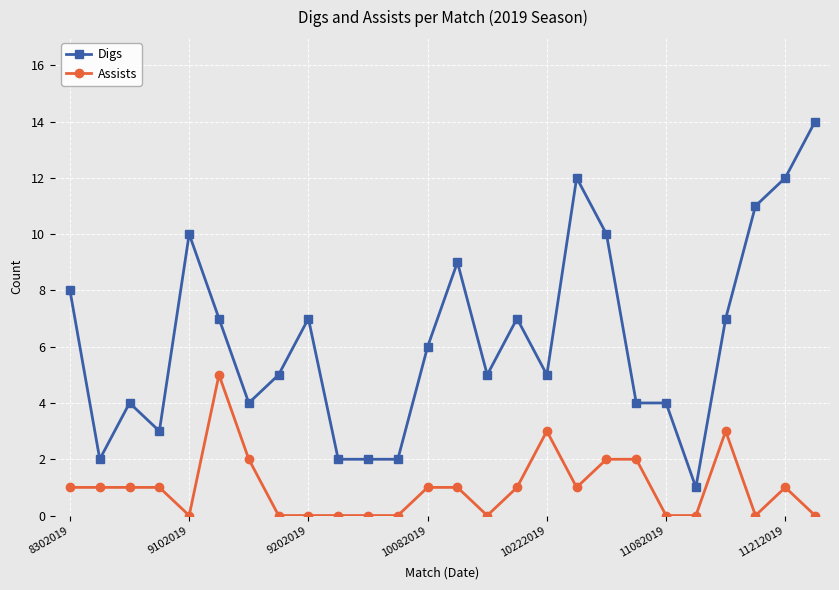

Rank the series by their maximum value, from highest to lowest.

Digs, Assists